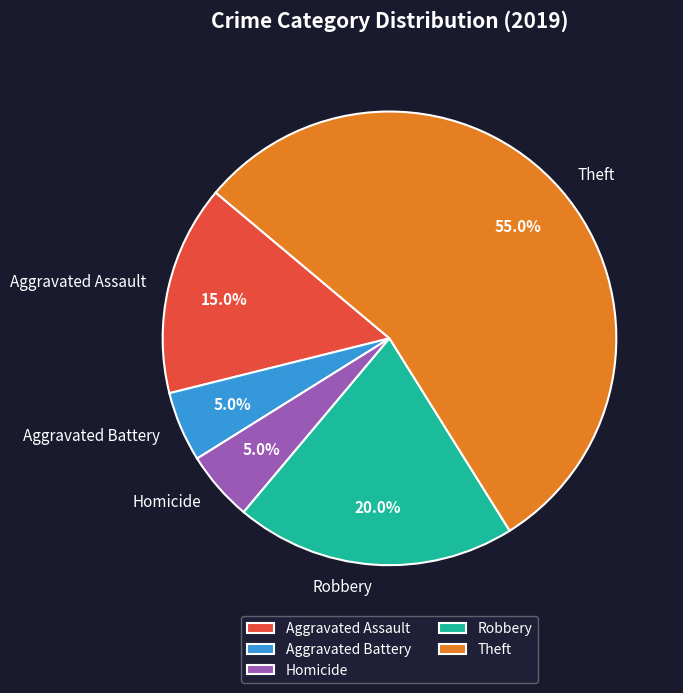

Which slice is the largest?

Theft